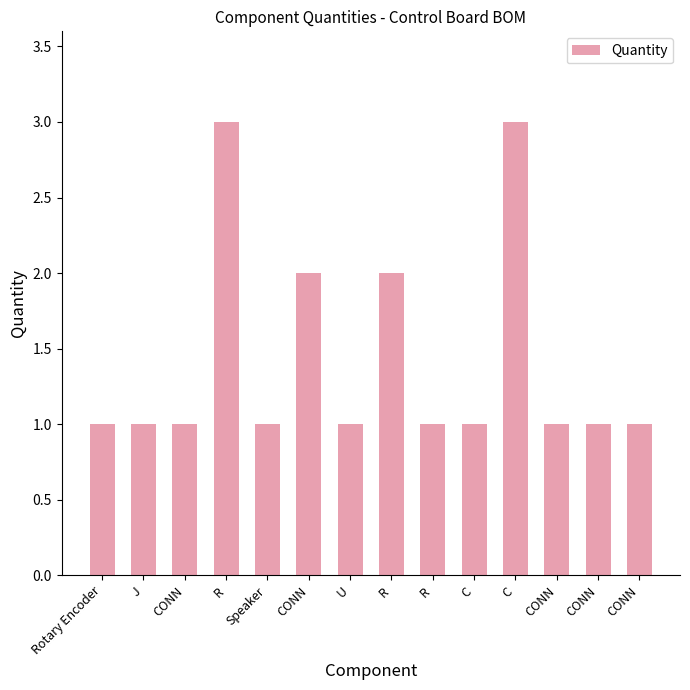

What is the label of the 6th bar from the right?

R